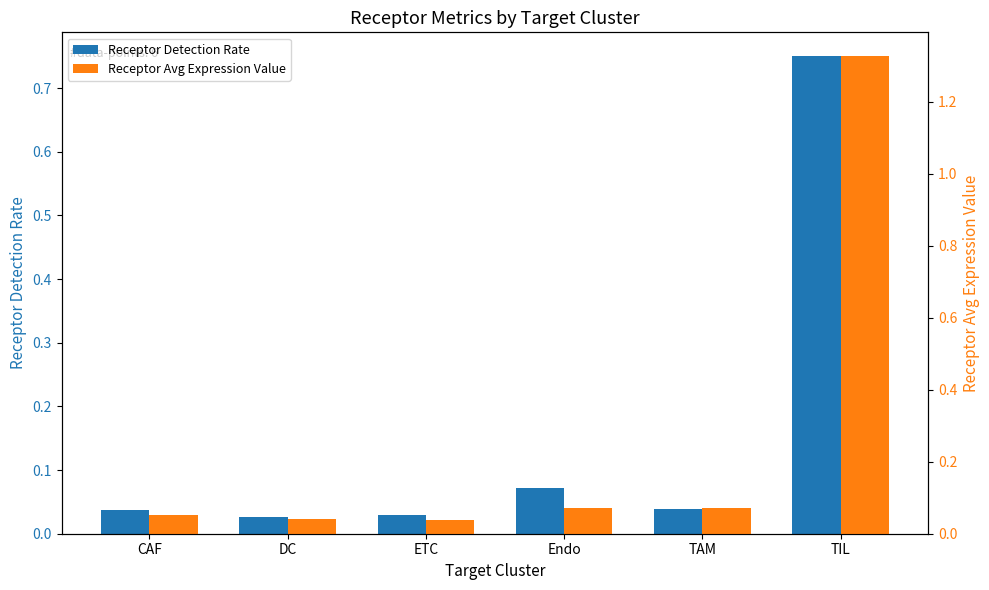

List the series in order of their overall mean, highest first.

Receptor Avg Expression Value, Receptor Detection Rate